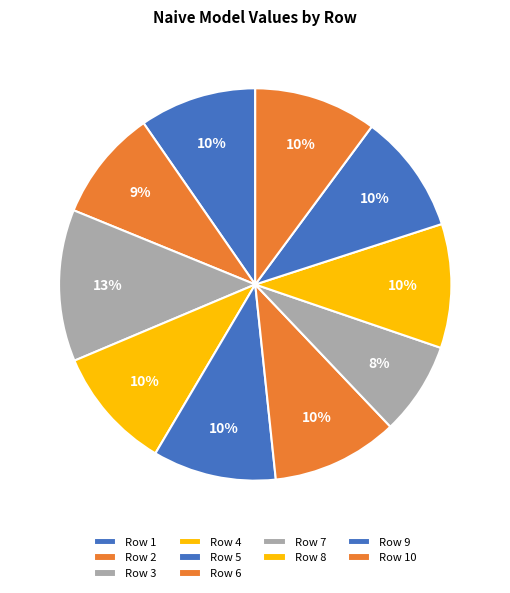

Count the number of slices in the pie.

10